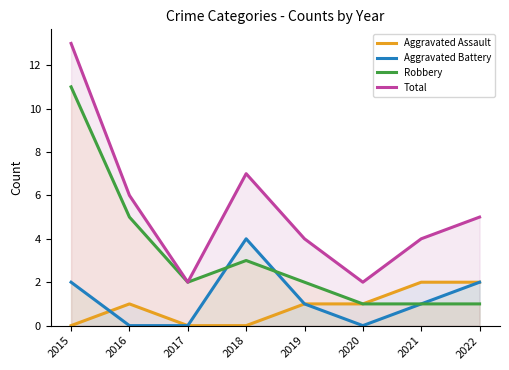

What is the value of the Robbery point at the 6th from the left?

1